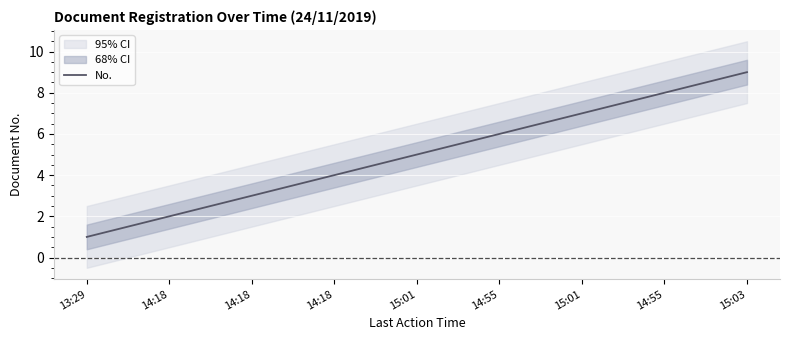

Rank the categories by value from highest to lowest.

15:03, 14:55, 15:01, 14:55, 15:01, 14:18, 14:18, 14:18, 13:29